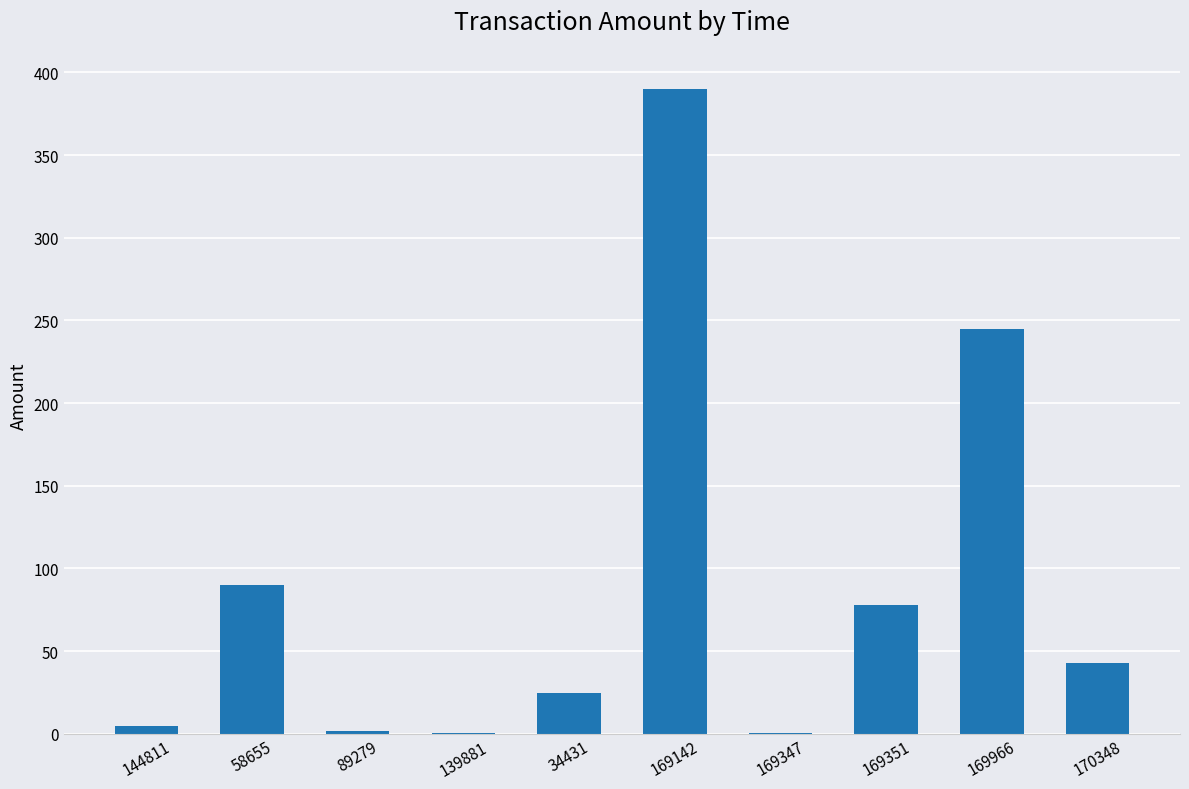

Between 34431 and 169966, which is larger?

169966